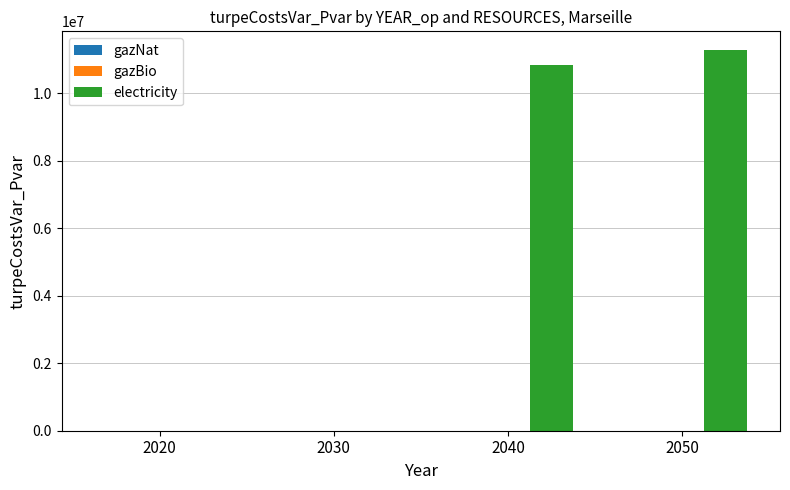

Reading left to right, transcribe all the data shown in this chart.

2020=0.0	2030=0.0	2040=10844102.3	2050=11268175.8